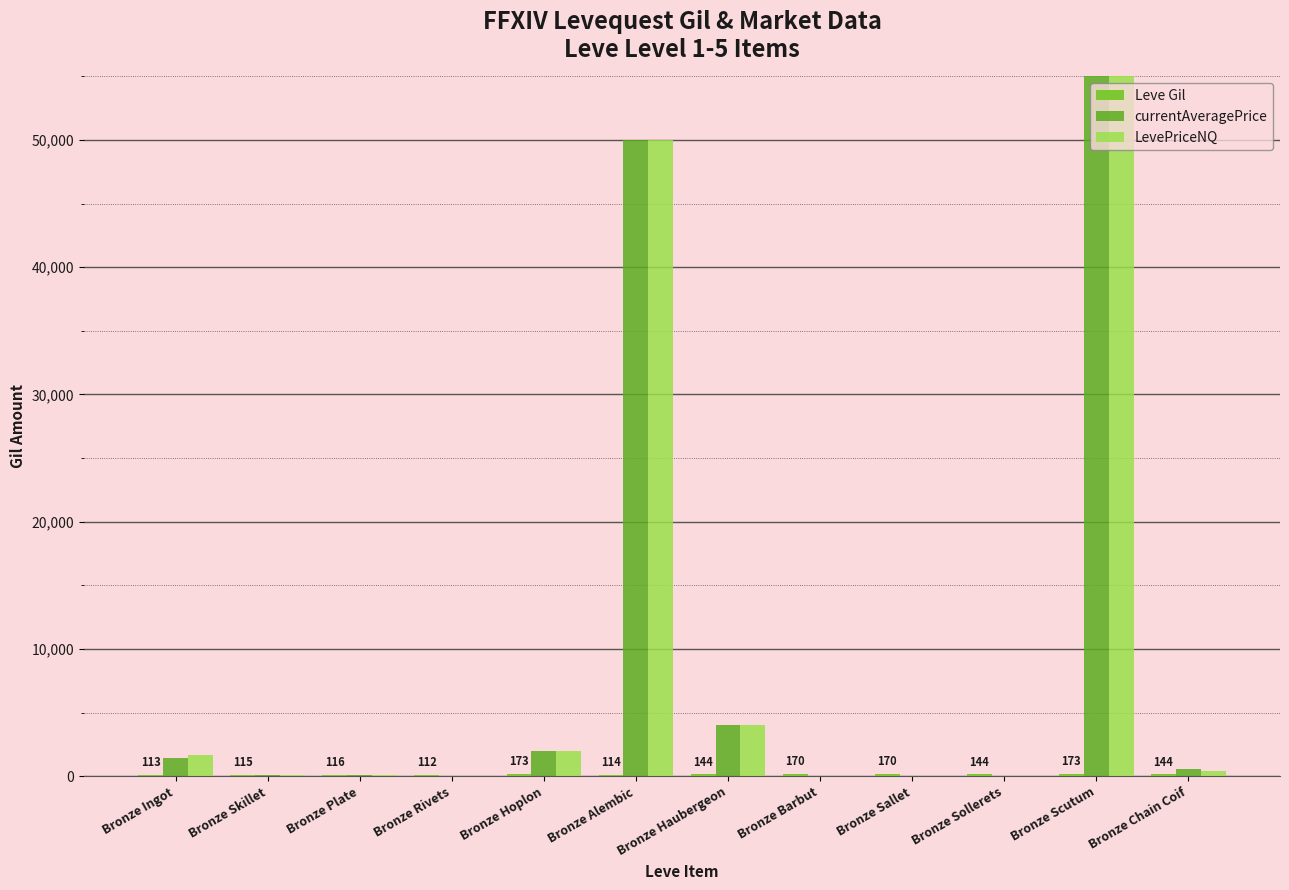

How many values in the LevePriceNQ series exceed 400?

5